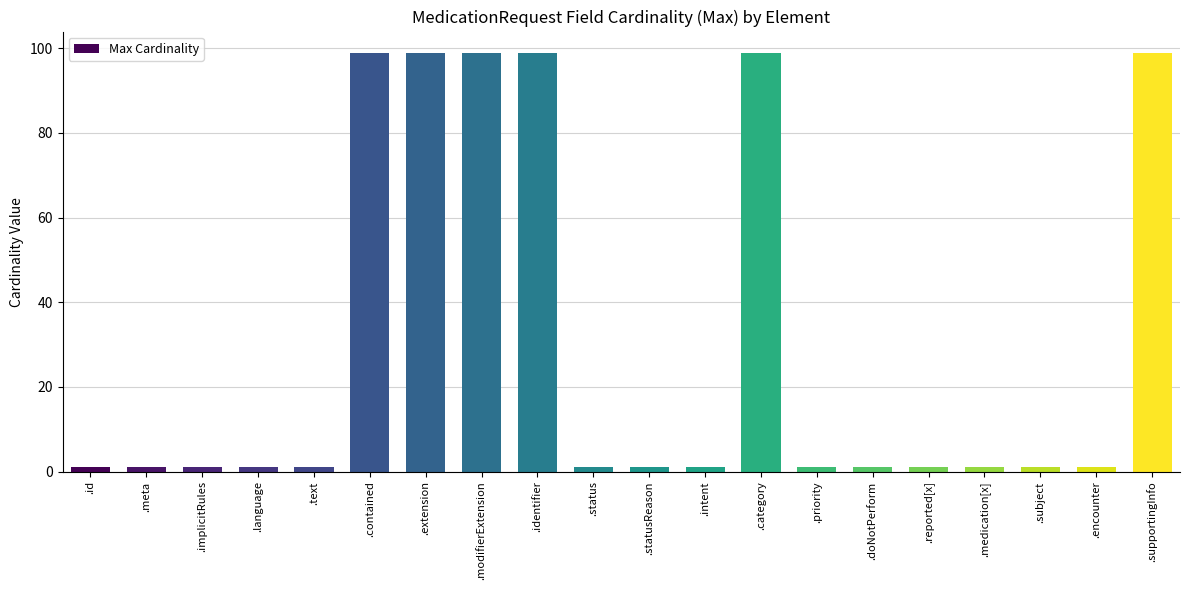

What is the sum of all values?

608